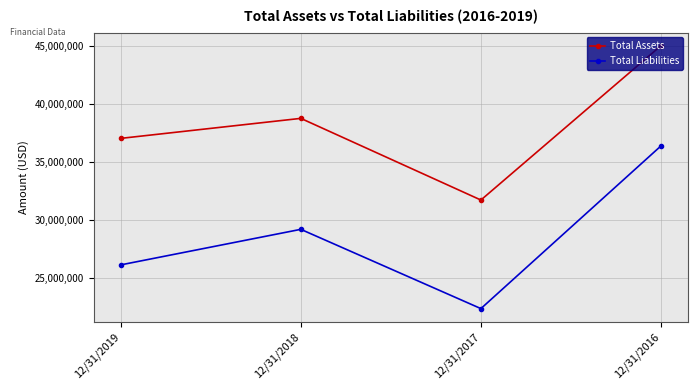

How many lines are shown in the chart?

2